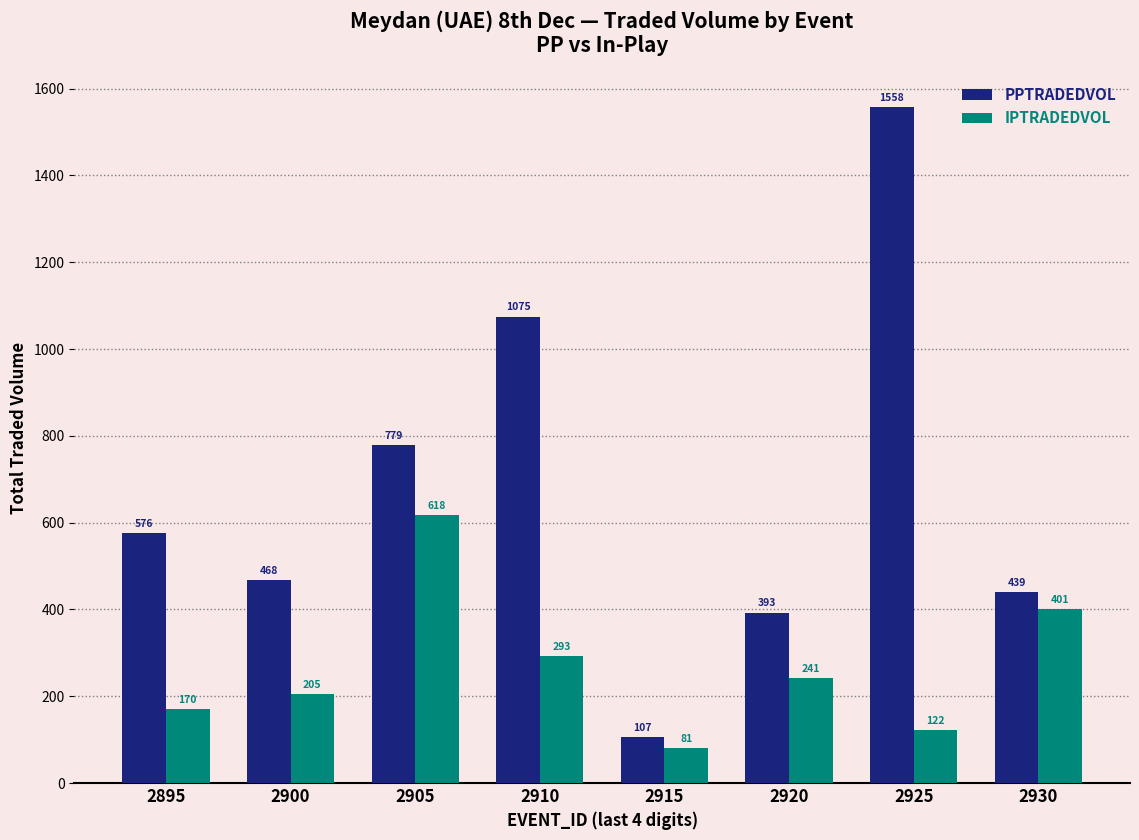

At which label is IPTRADEDVOL closest to 349?

2930